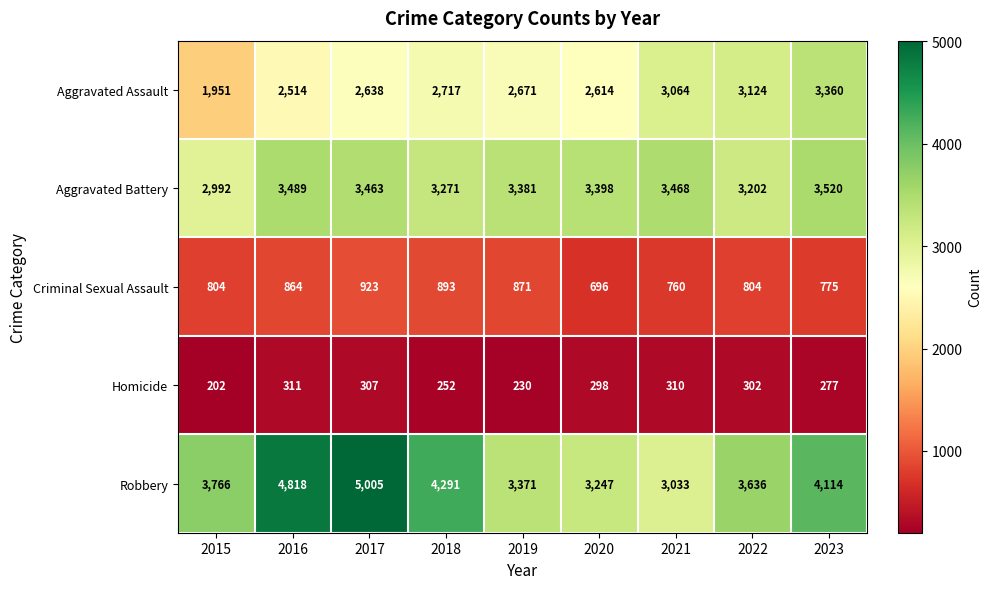

How many distinct data groups are displayed?

5